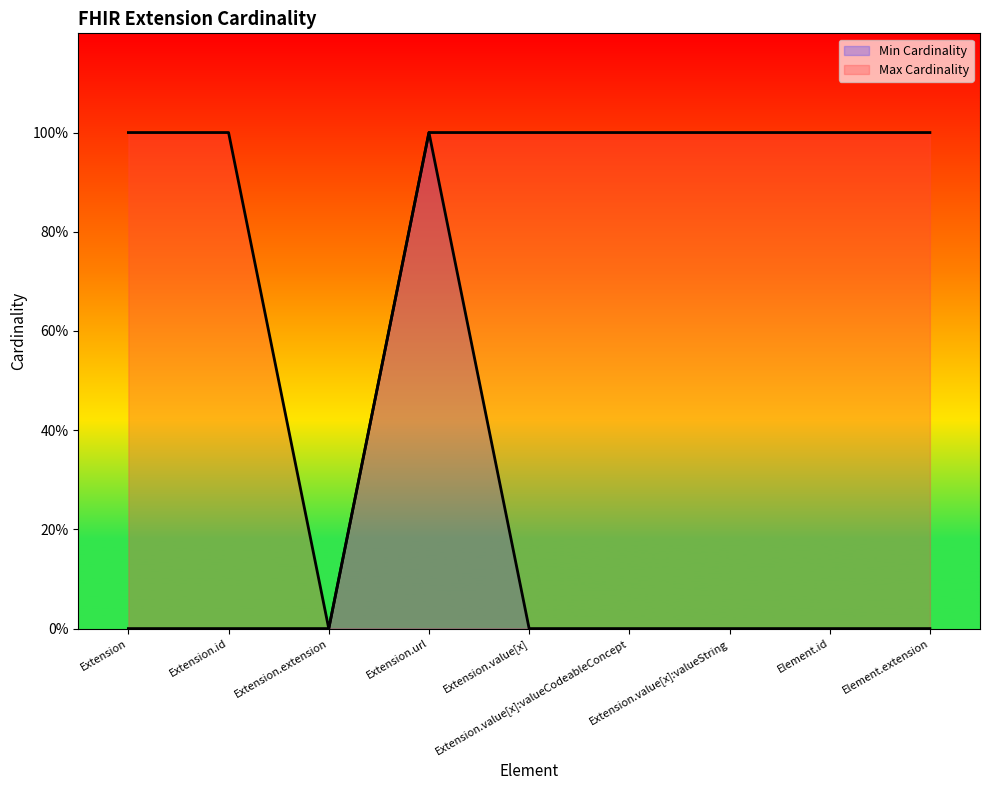

Is it true that Min Cardinality equals 0 at Extension?

True